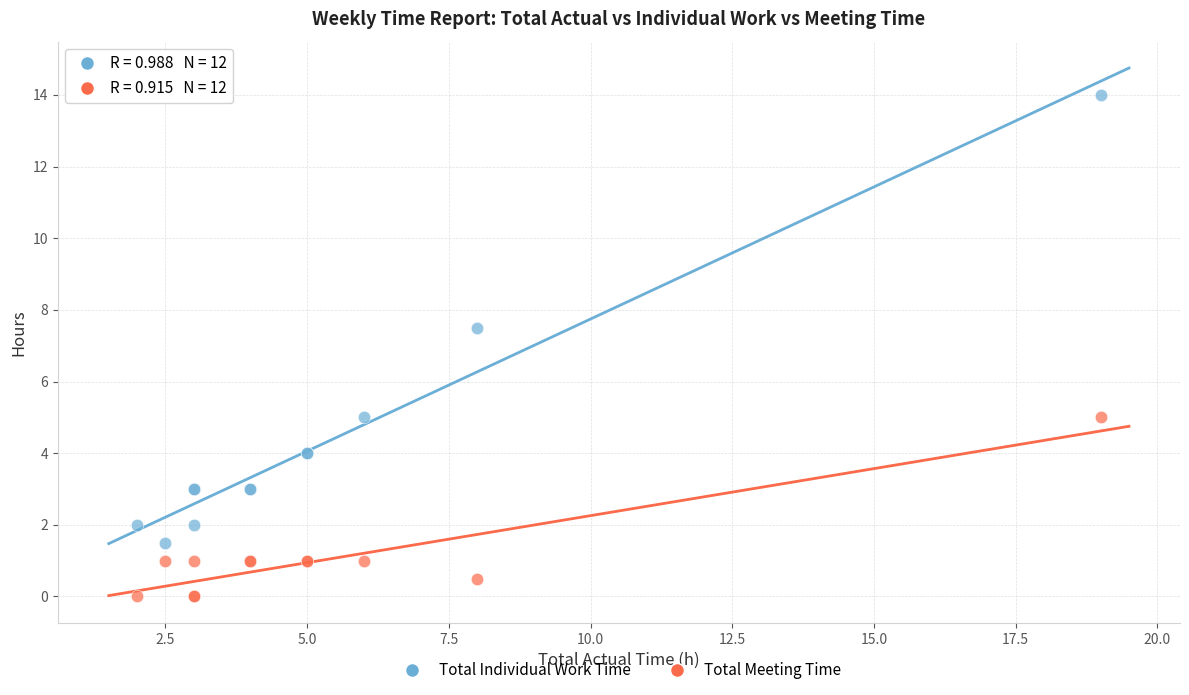

Across all series, what Y value is closest to 7?

7.5